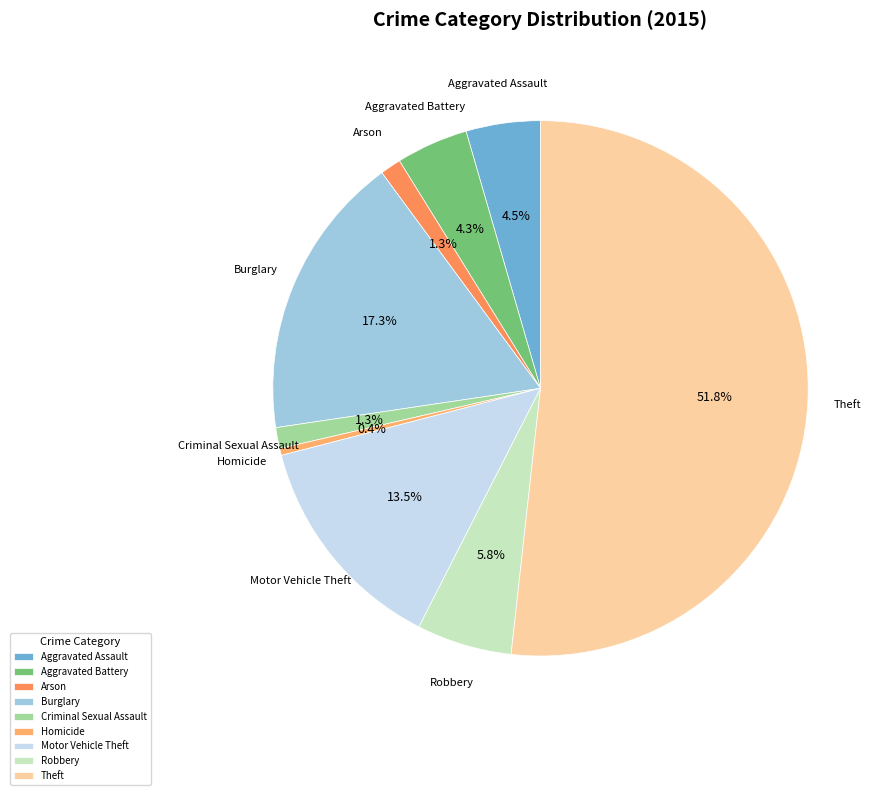

True or false: Robbery accounts for 6% of the total.

True